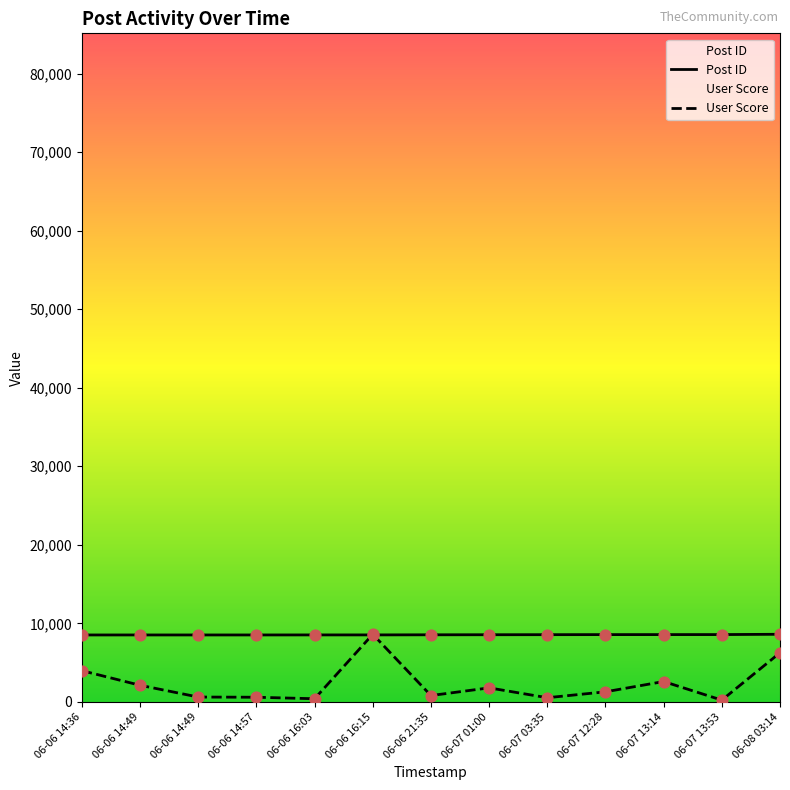

Which series contains the highest Y value?

Post ID